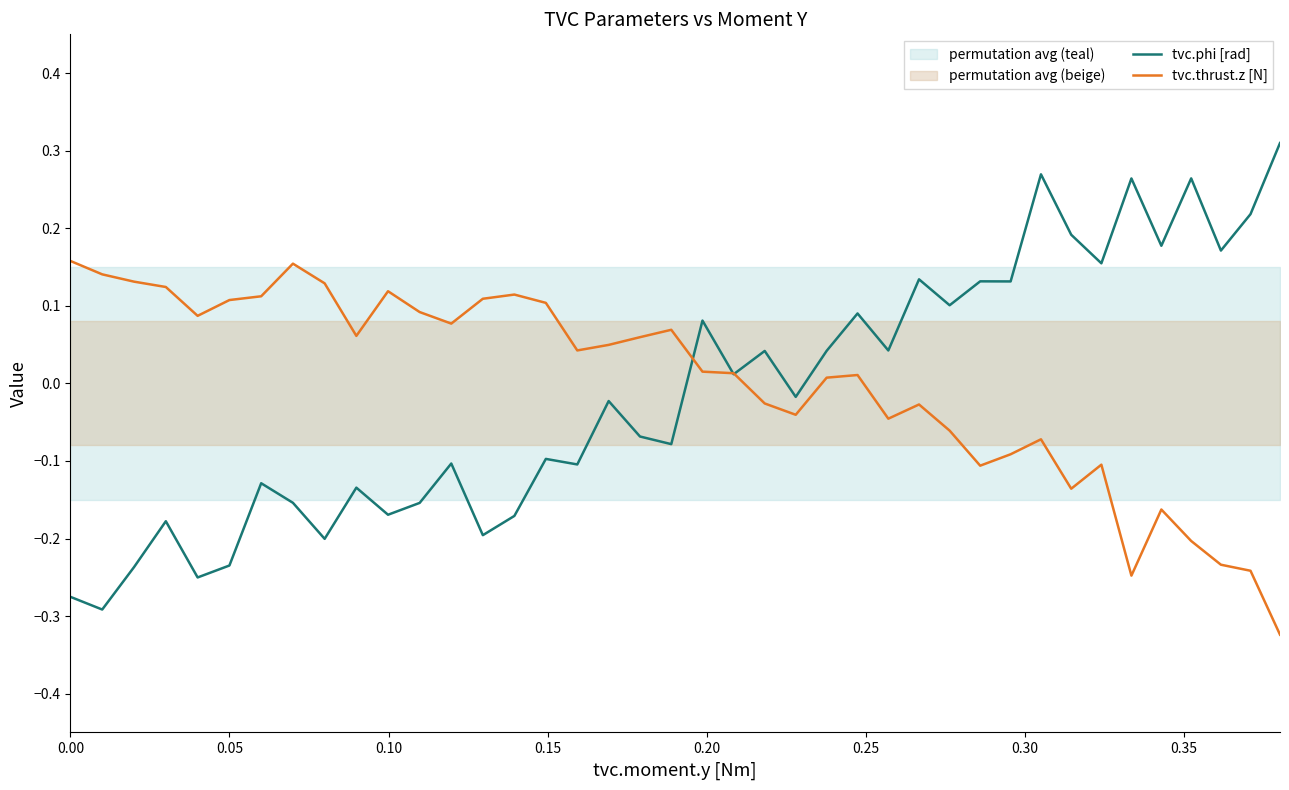

What is the minimum value shown in the chart?

-0.3